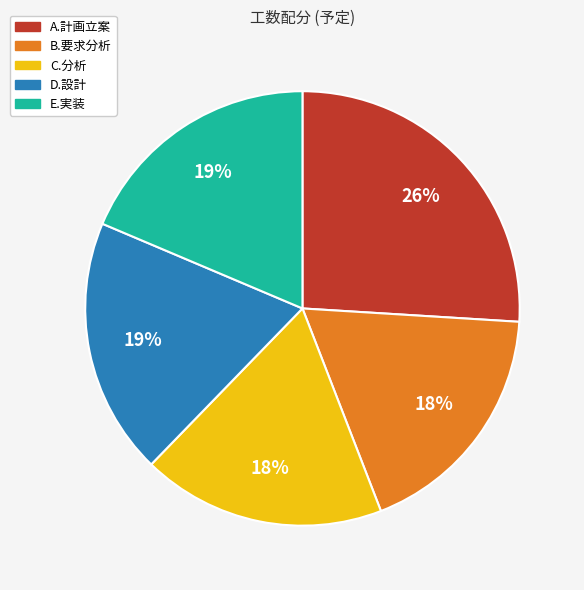

To the nearest percent, what percentage of the pie is A.計画立案?

26%